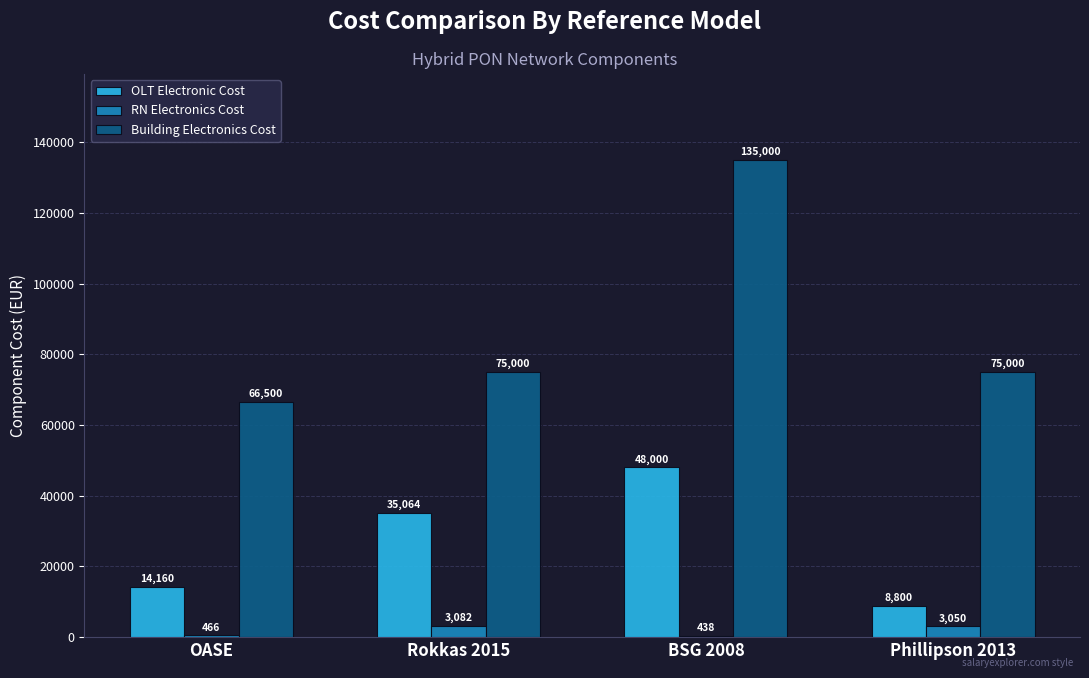

At which category is the sum across all series the highest?

BSG 2008